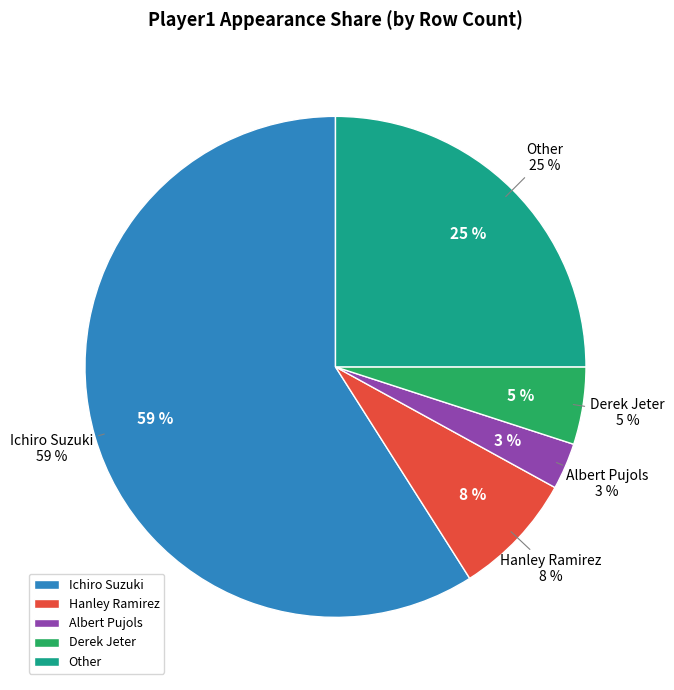

Rank the categories by value from lowest to highest.

Albert Pujols, Derek Jeter, Hanley Ramirez, Other, Ichiro Suzuki